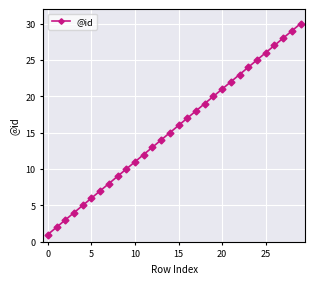

Does the chart display data point markers on the line(s)?

Yes